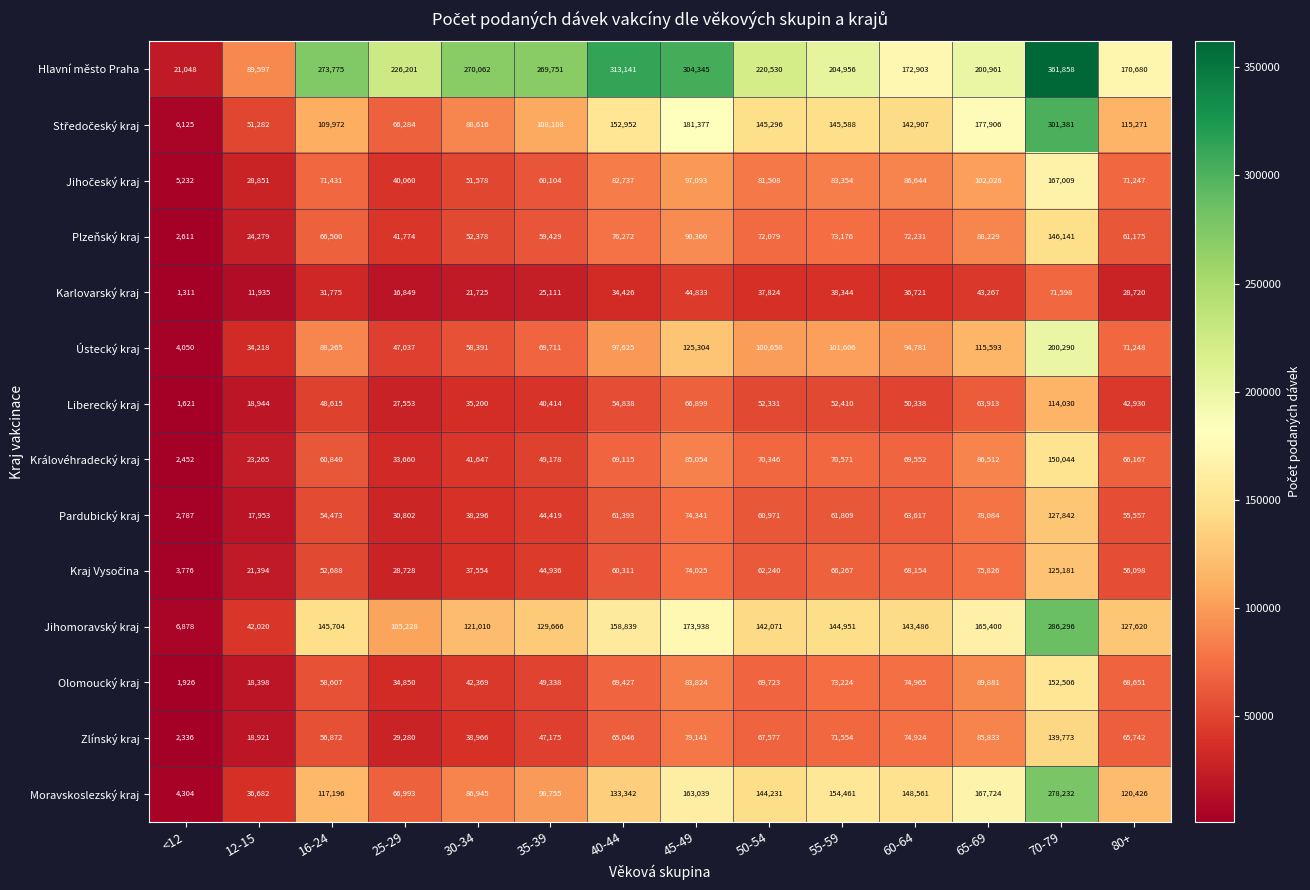

What is the difference between the Pardubický kraj values at 45-49 and 60-64?

10724